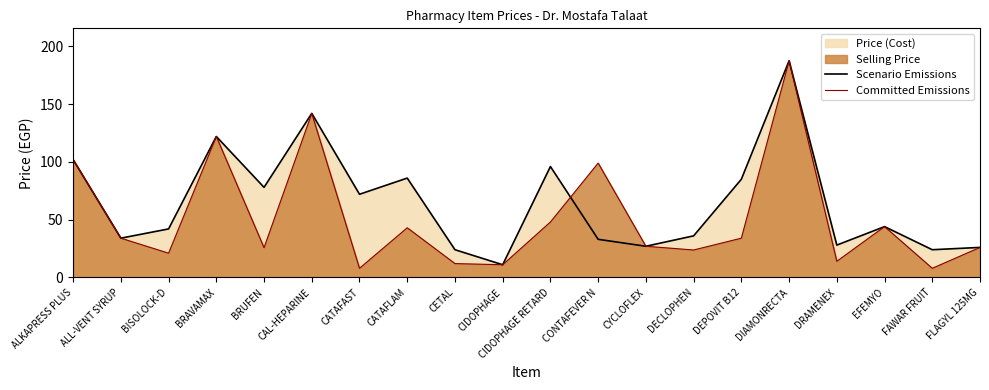

Which series has the largest total across all categories?

Scenario Emissions